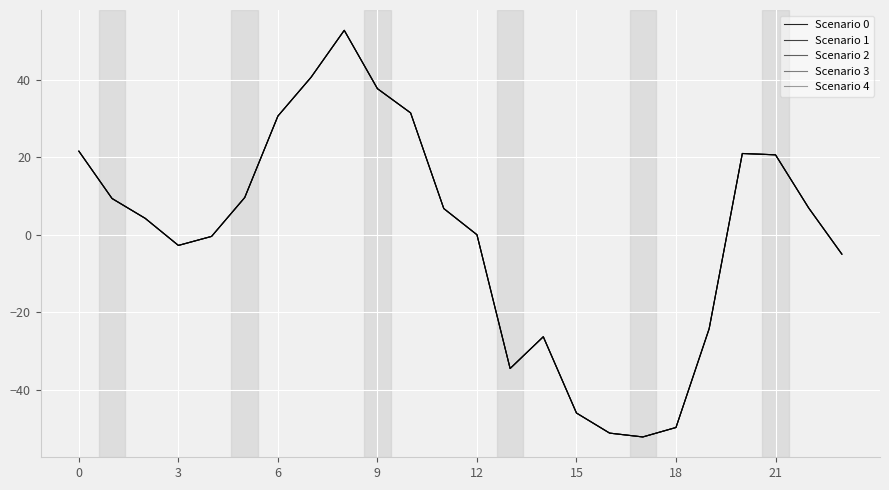

Is this an area chart (filled region under the line)?

No